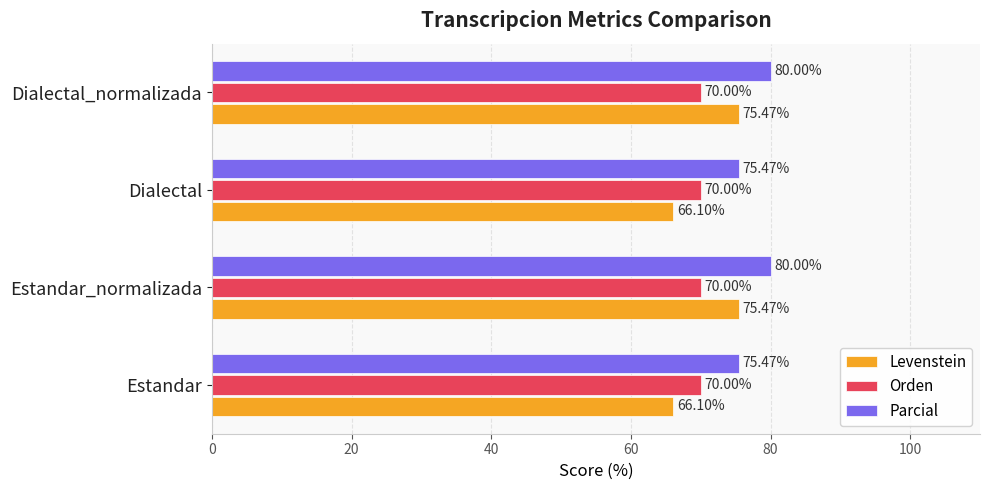

What are all the series names shown in the legend?

Levenstein, Orden, Parcial